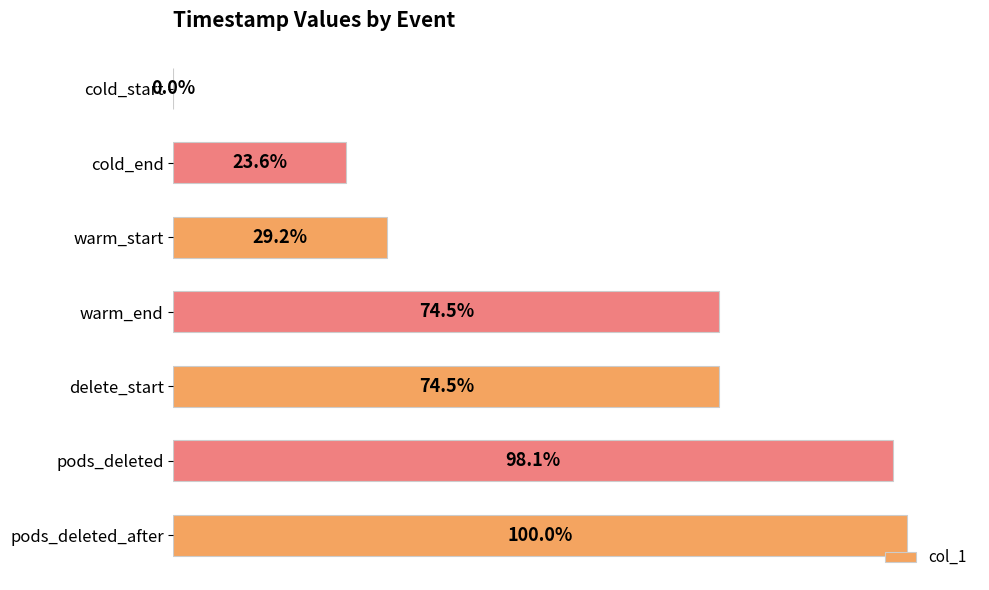

Which label corresponds to the largest value in the chart?

pods_deleted_after